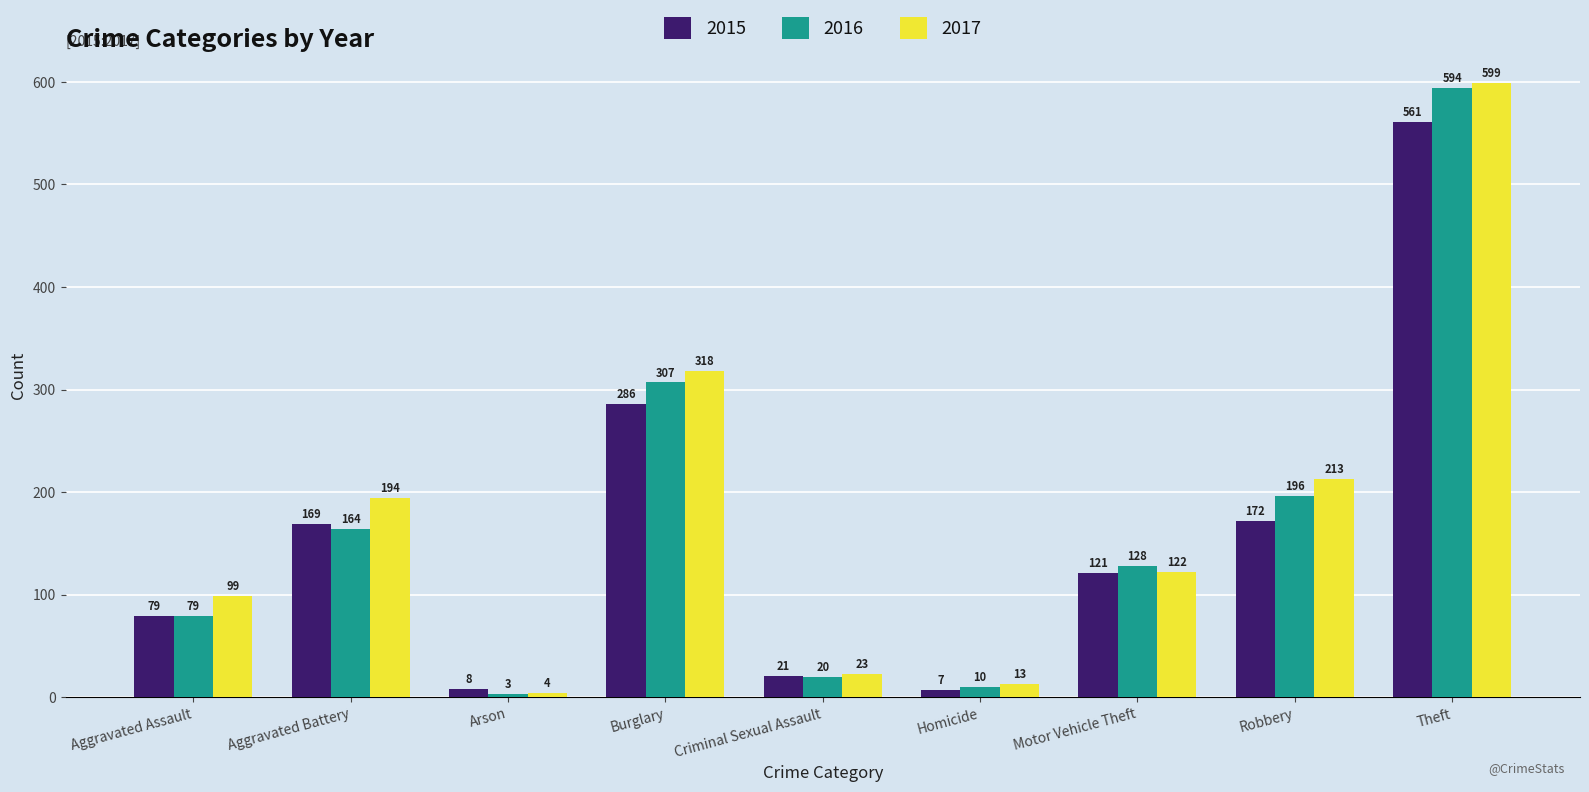

Which category has the highest value in the 2015 series?

Theft